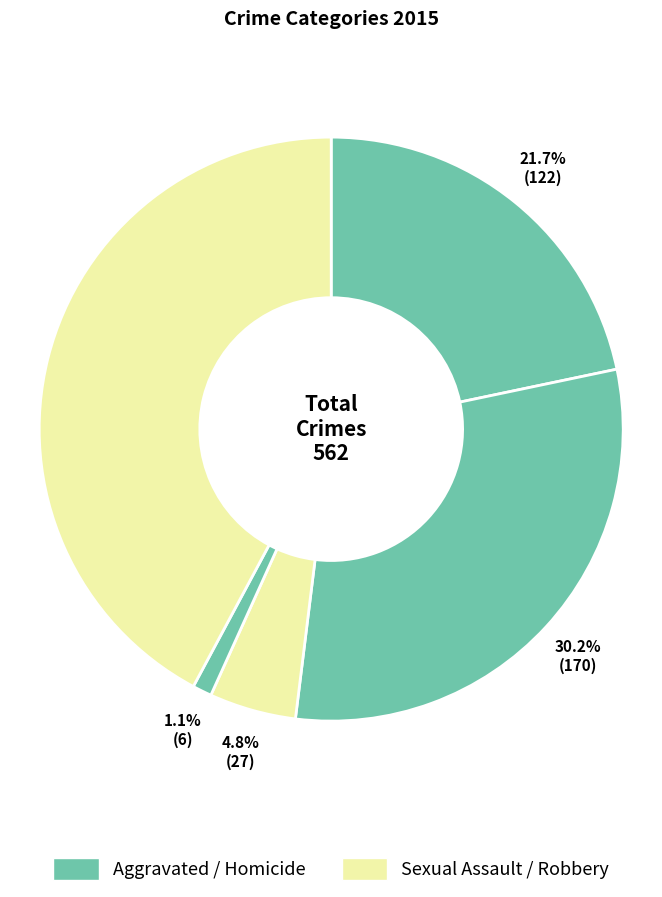

How many segments does this pie chart have?

5